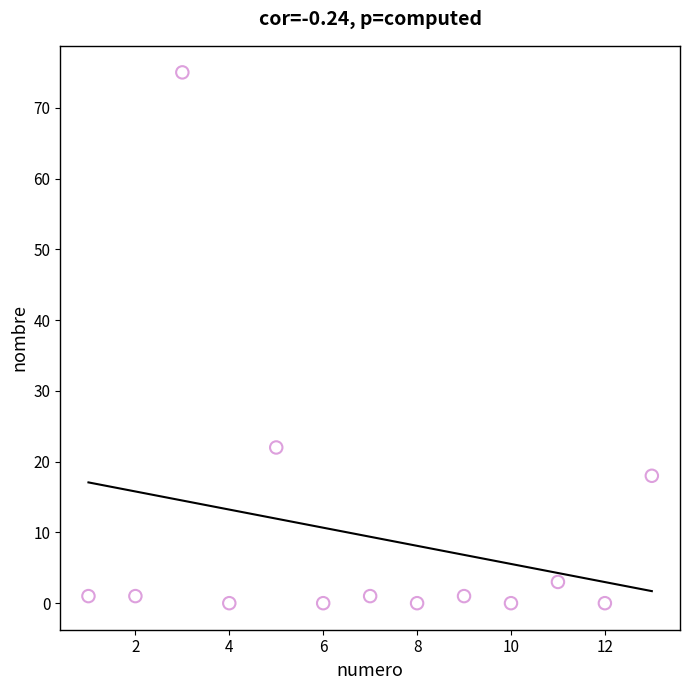

What Y value in the scatter plot is closest to 37?

22